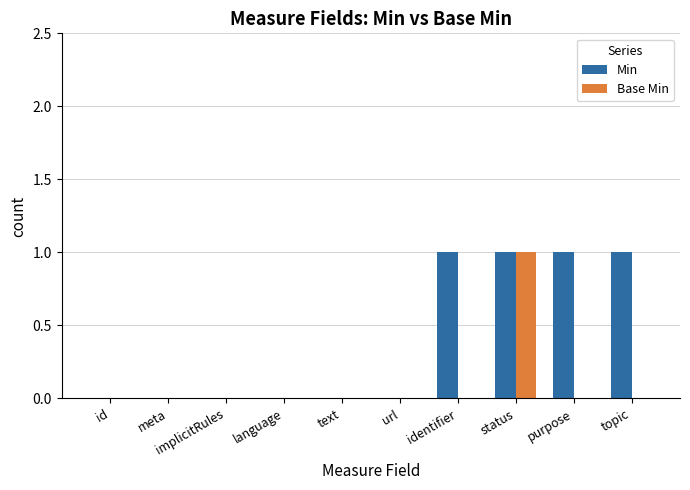

Are the bars grouped side by side (vs. stacked)?

Yes